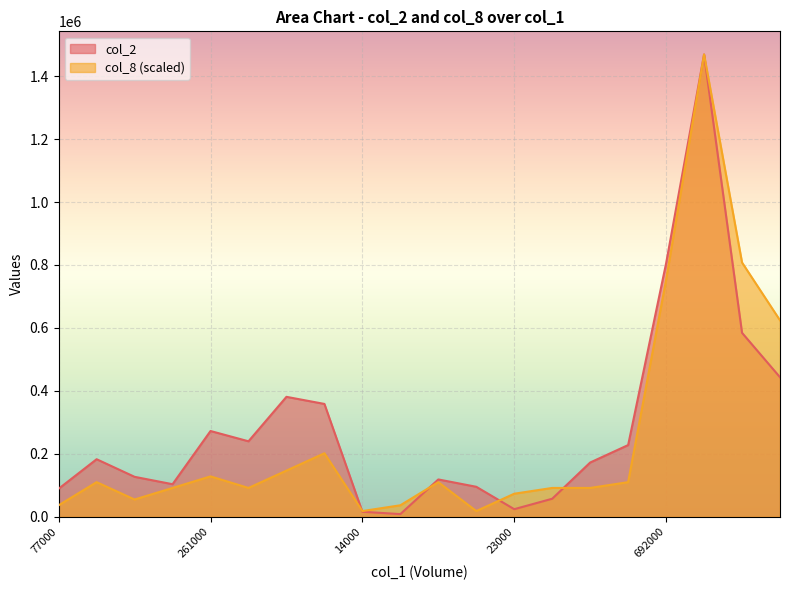

List the series in order of their peak value, lowest first.

col_2, col_8